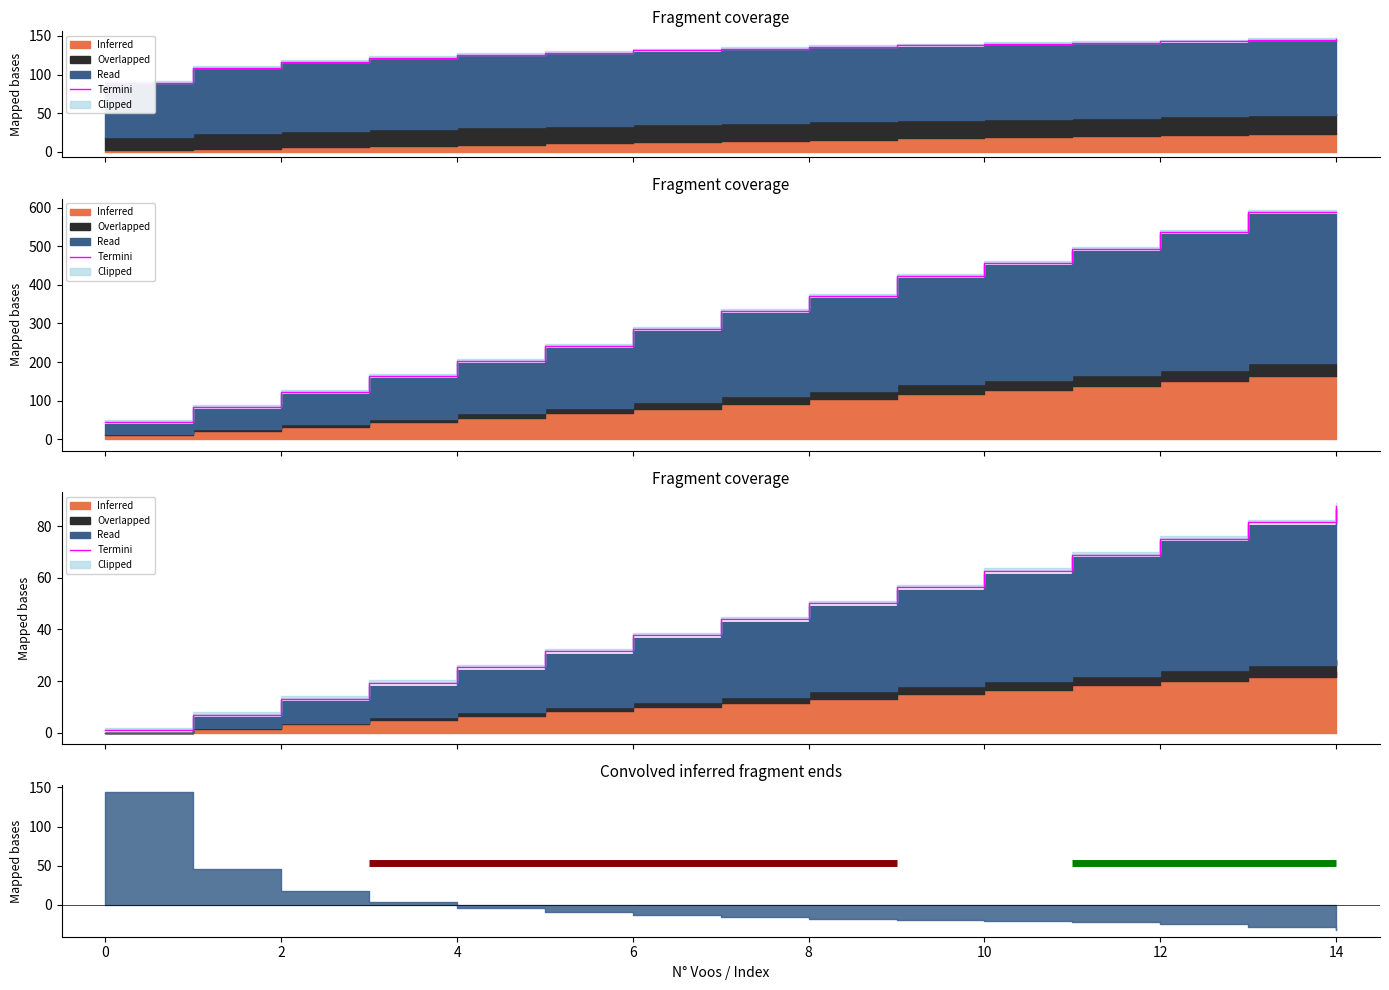

Does the chart have visible grid lines?

No